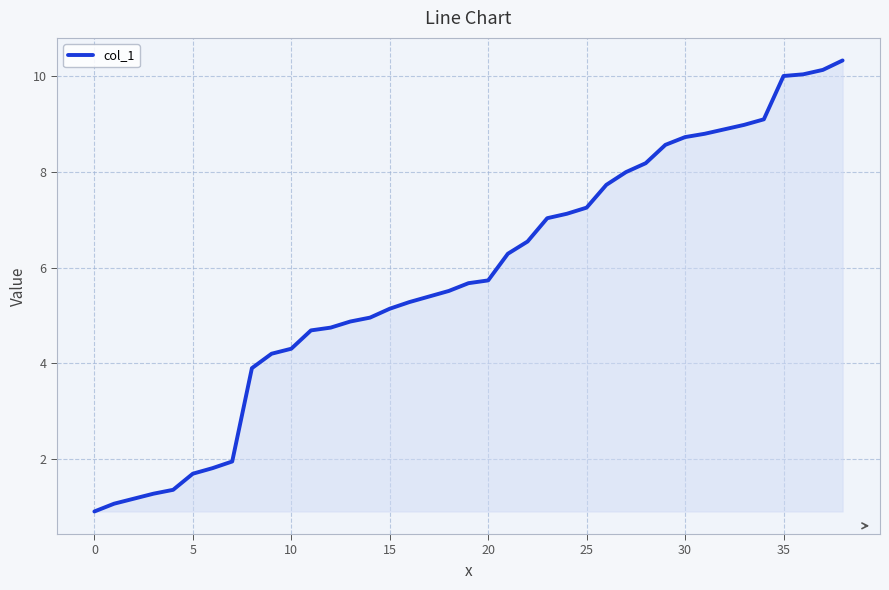

What is the difference between the maximum and minimum values?

9.4